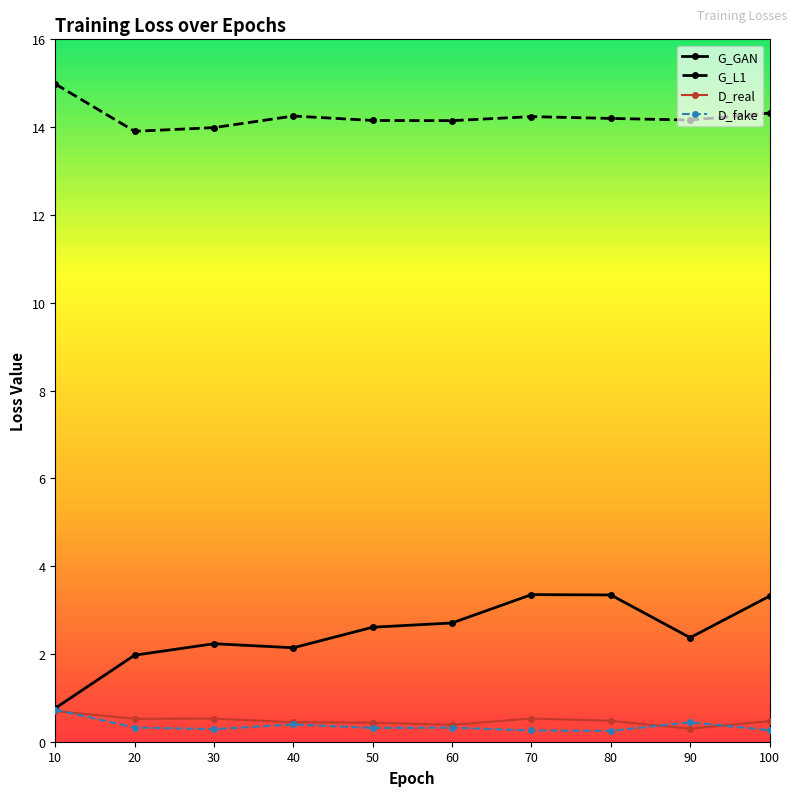

How many series are shown in this chart?

4